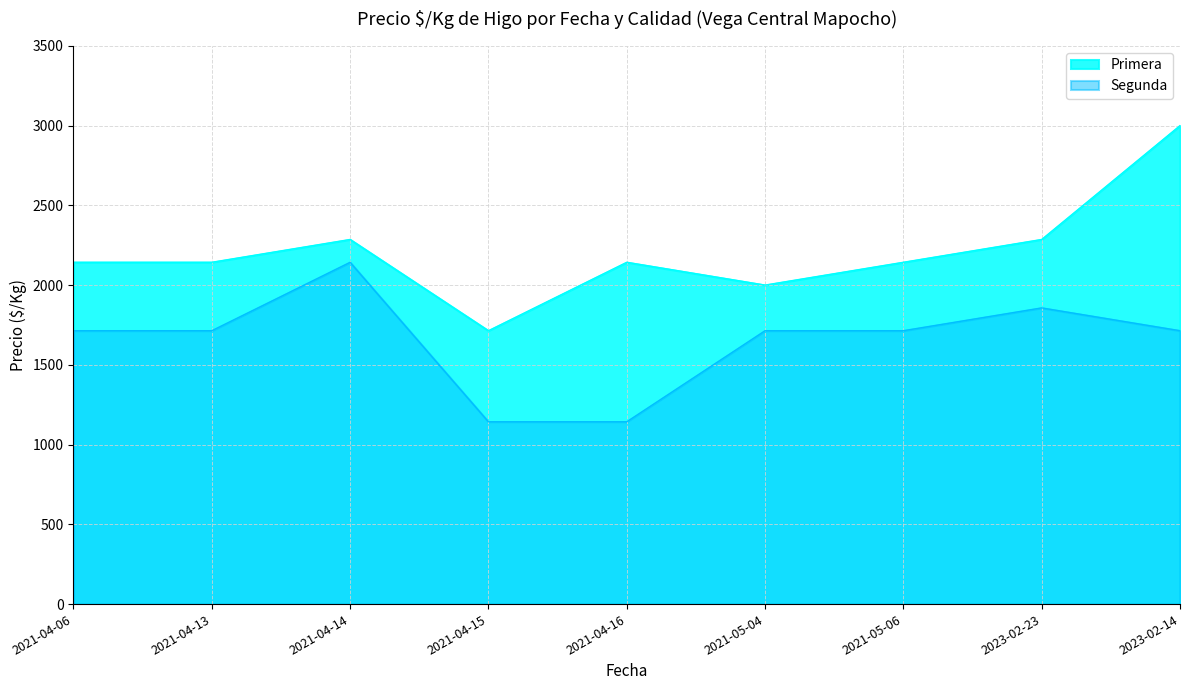

Rank the series by their maximum value, from lowest to highest.

Segunda, Primera